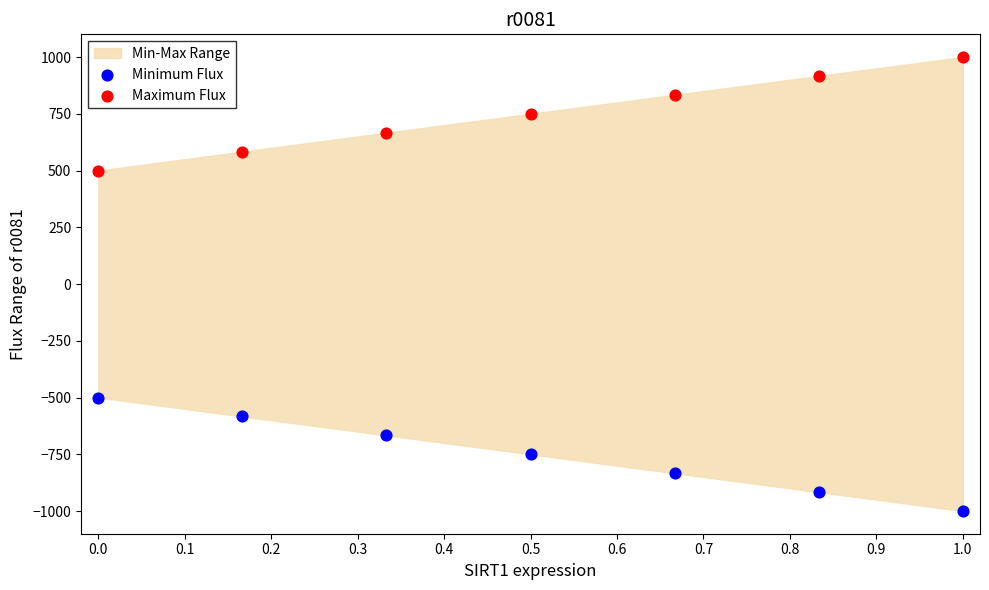

Which series reaches the minimum Y coordinate?

Minimum Flux